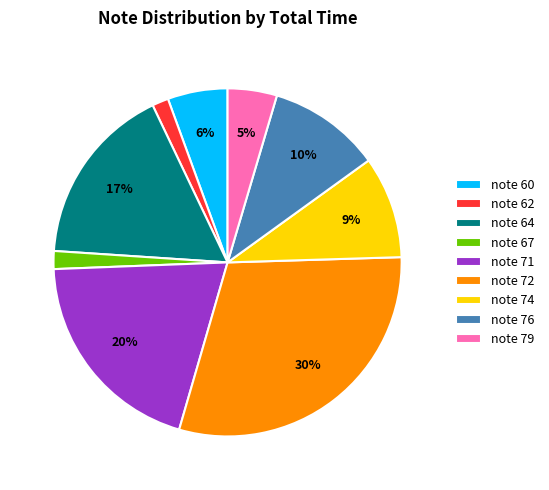

Combined, do note 64 and note 67 account for over 50%?

No